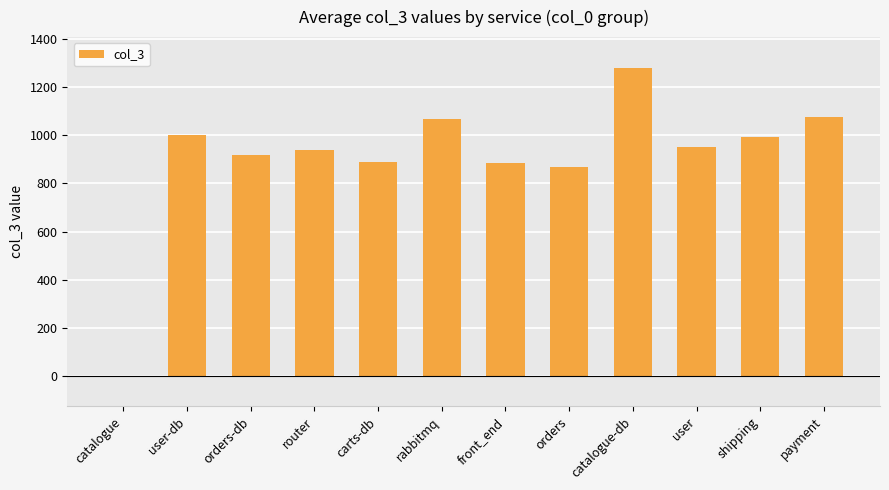

What is the sum of all values?

10871